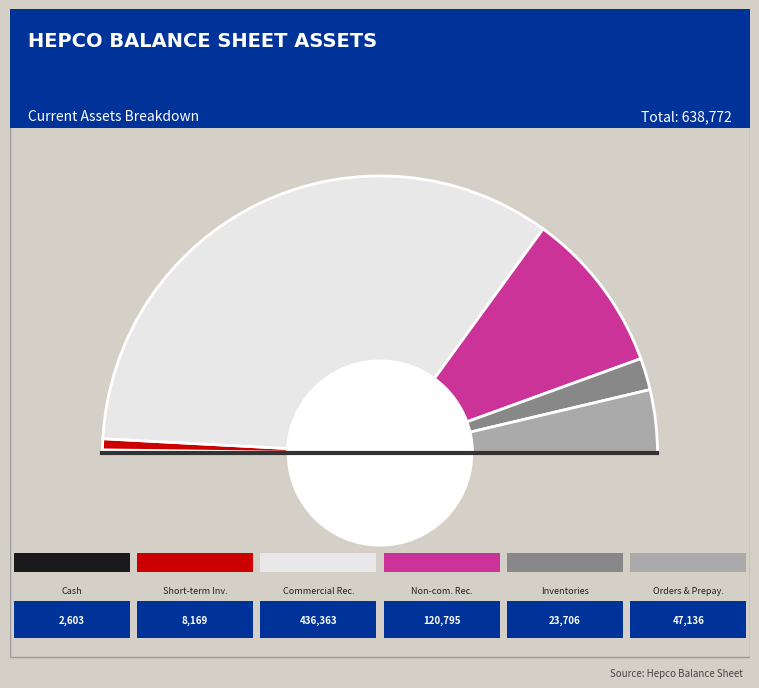

Rank the categories by value from highest to lowest.

comercial_receivables, non_comercial_receivables, orders_and_prepayments, inventories, short_term_investments, cash